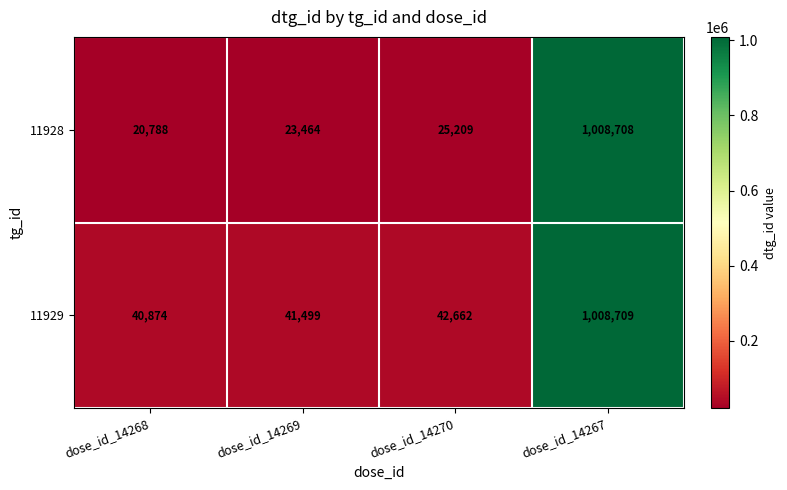

Rank the series at dose_id_14269 from lowest to highest value.

11928, 11929